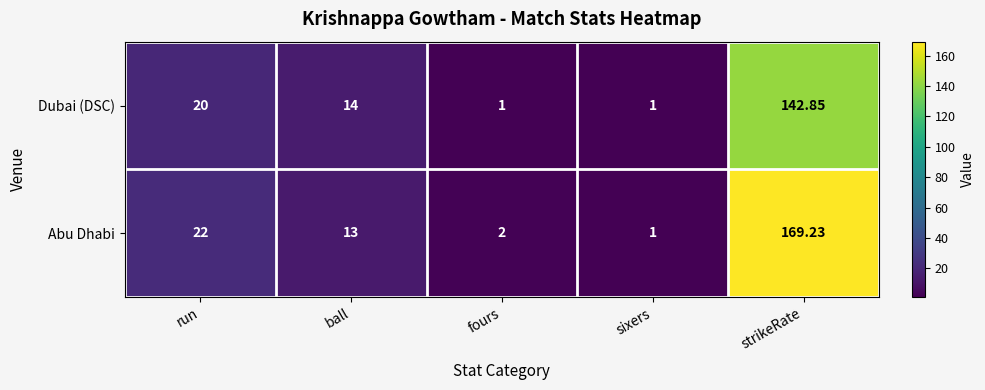

What is the total value across all series at strikeRate?

312.1